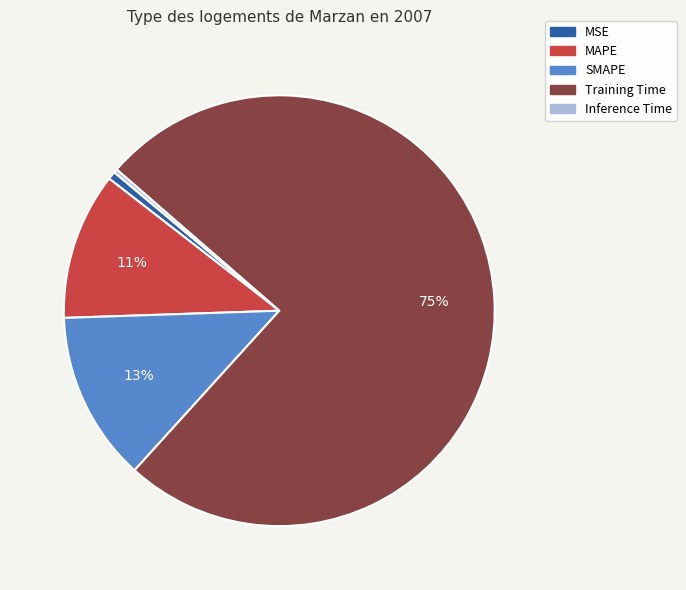

True or false: MSE accounts for 13% of the total.

False